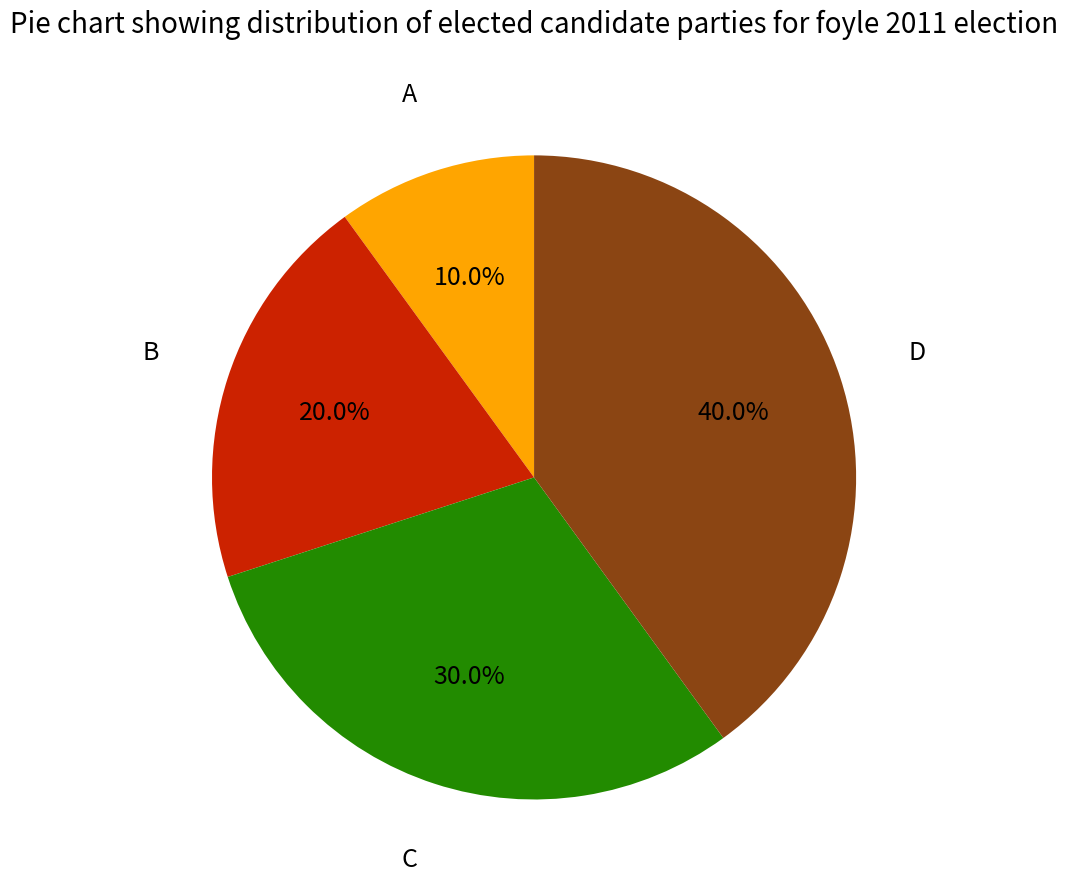

Does any single category account for the majority?

No